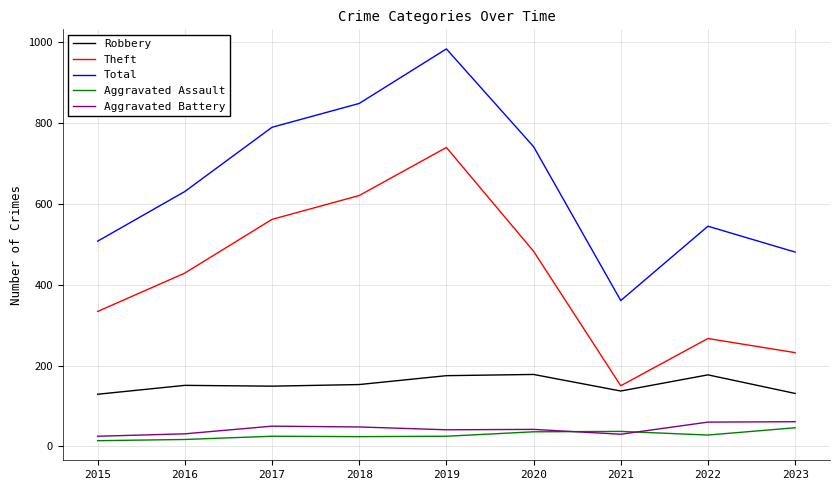

Which series has the largest total across all categories?

Total